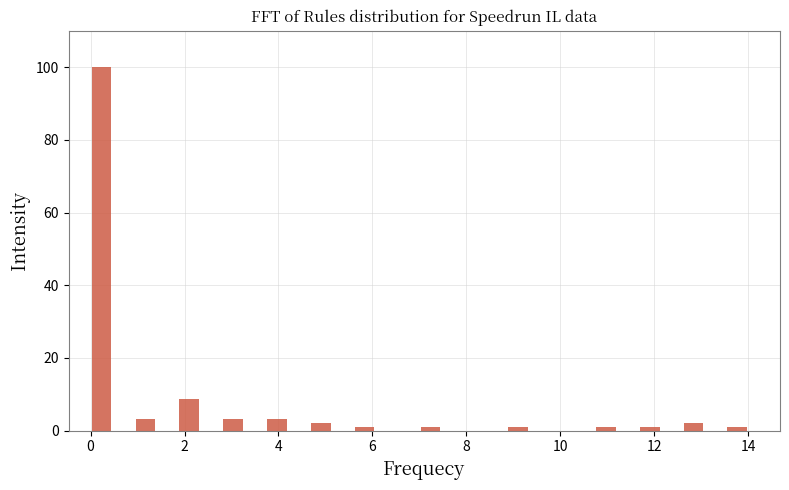

Around what value on the x-axis is the tallest bar? Give the approximate position of its centre, as read against the axis.

0.2